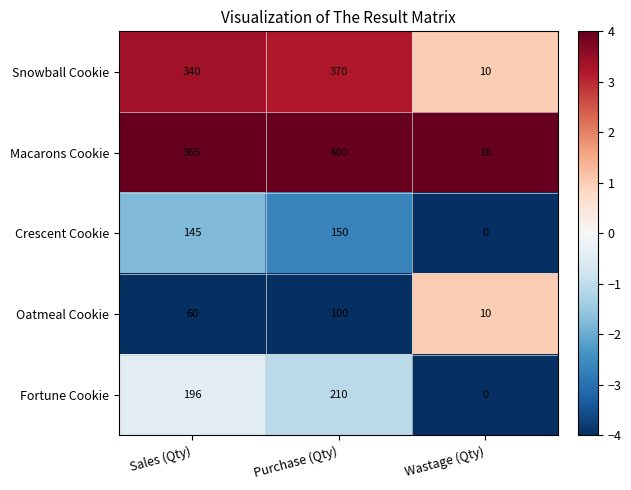

Is it true that Snowball Cookie equals 370 at Purchase (Qty)?

True